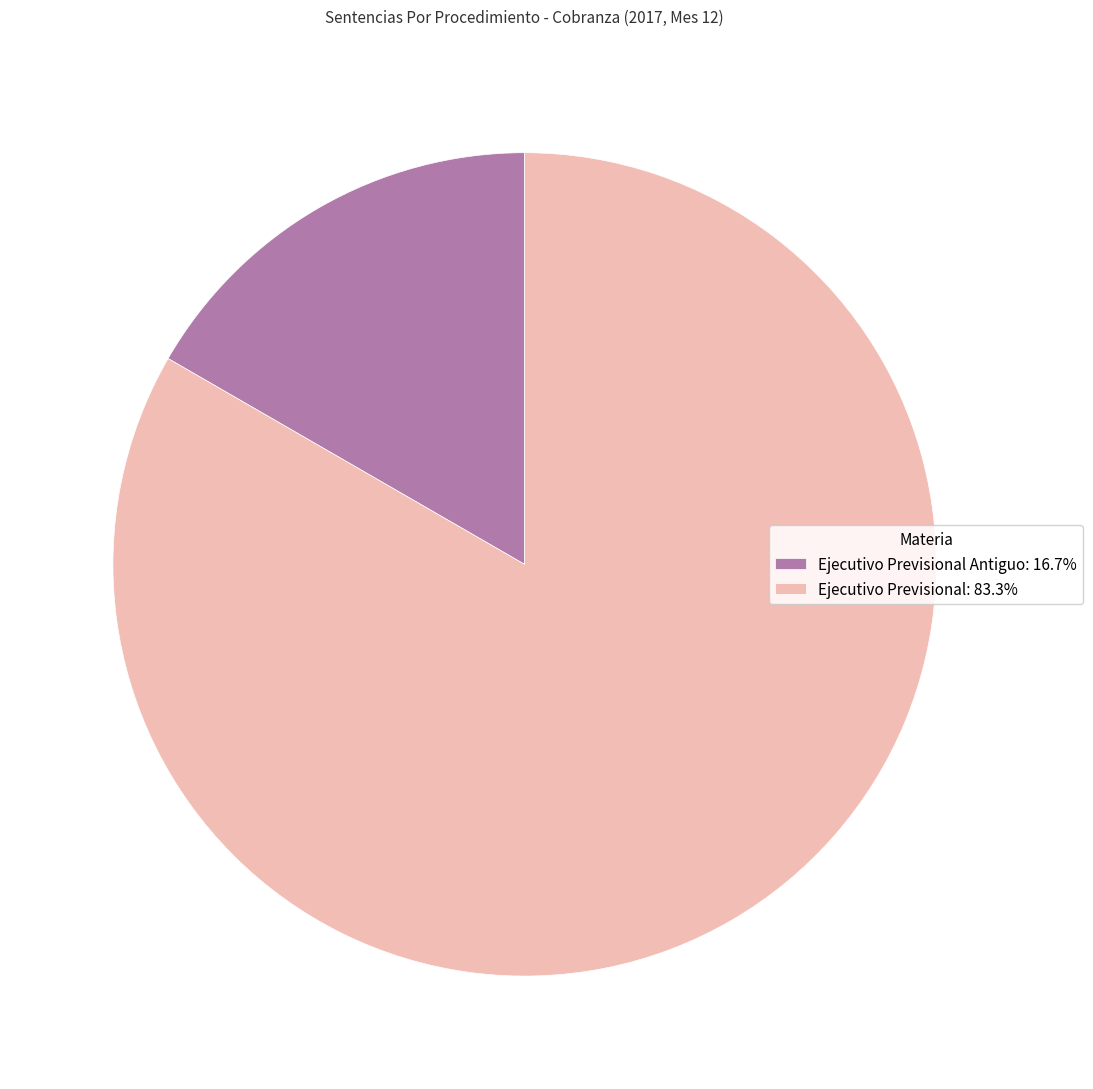

Is there a majority slice in this chart?

Yes